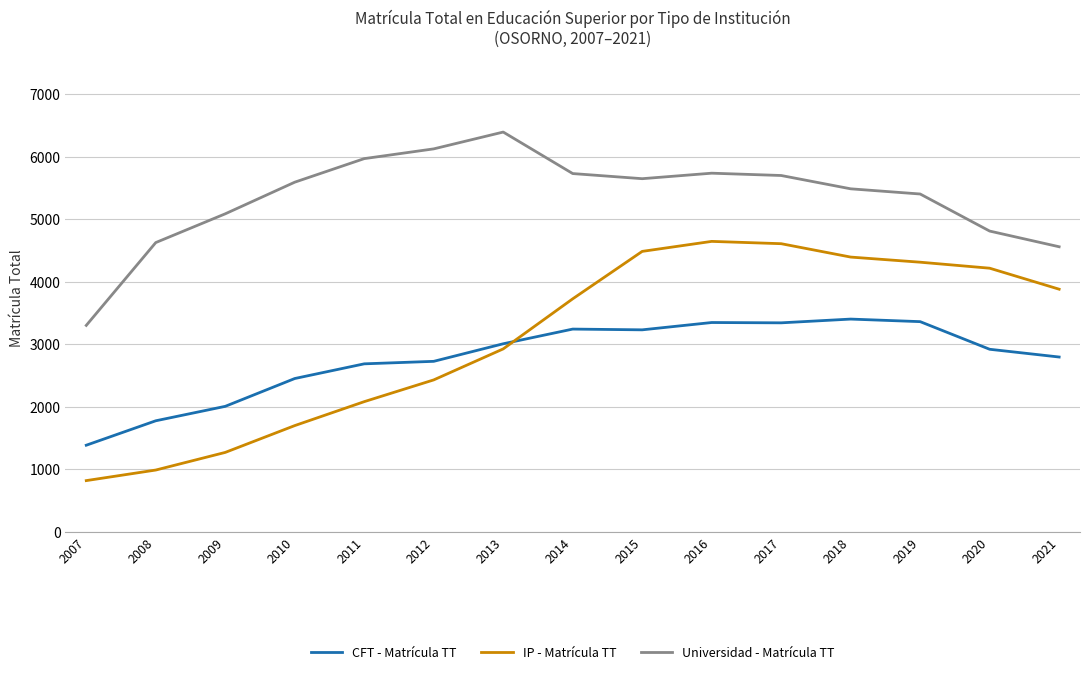

What is the sum of the CFT - Matrícula TT values at 2011 and 2012?

5408